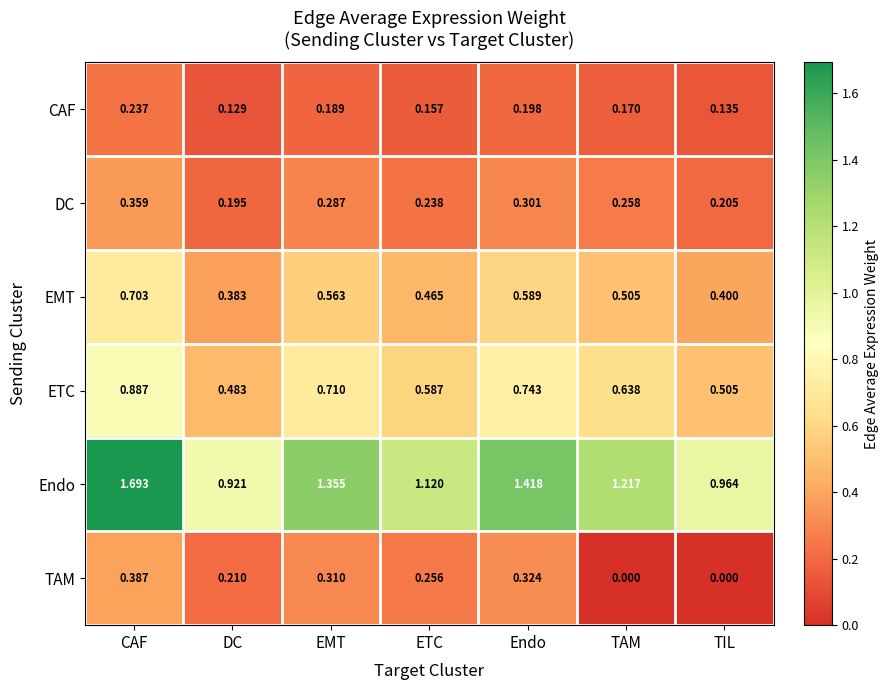

Which category has the highest value in the EMT series?

CAF